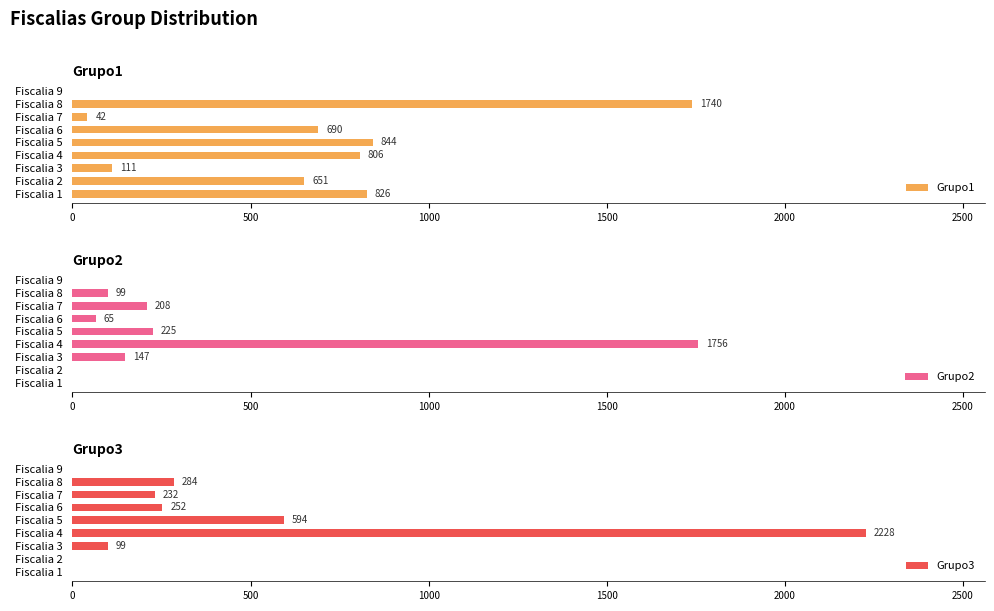

The value of Grupo1 at Fiscalia 5 is 844. True or false?

True